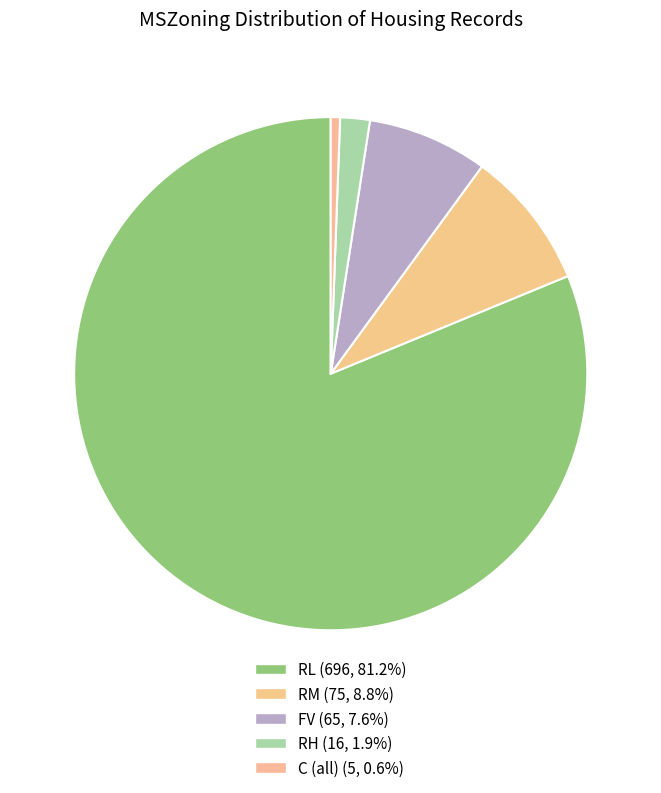

Between RH and RM, which is larger?

RM